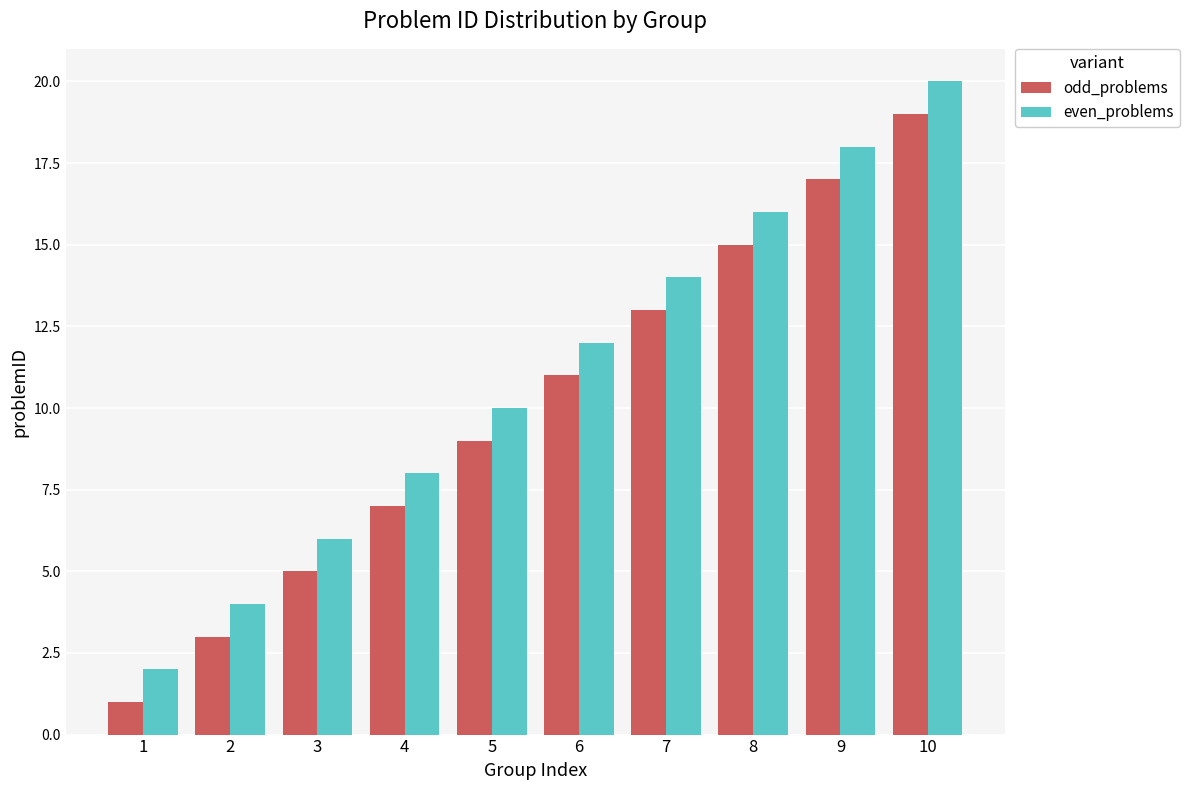

True or false: odd_problems has a value of 10 at 10.

False